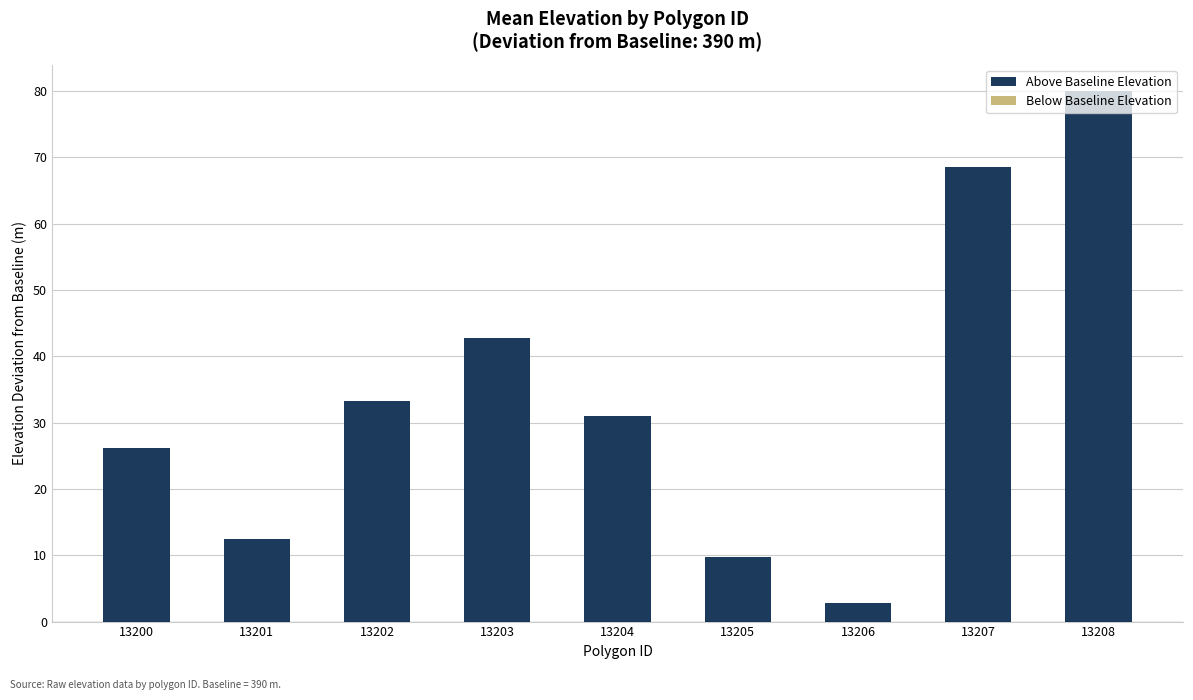

What is the minimum value shown in the chart?

2.8